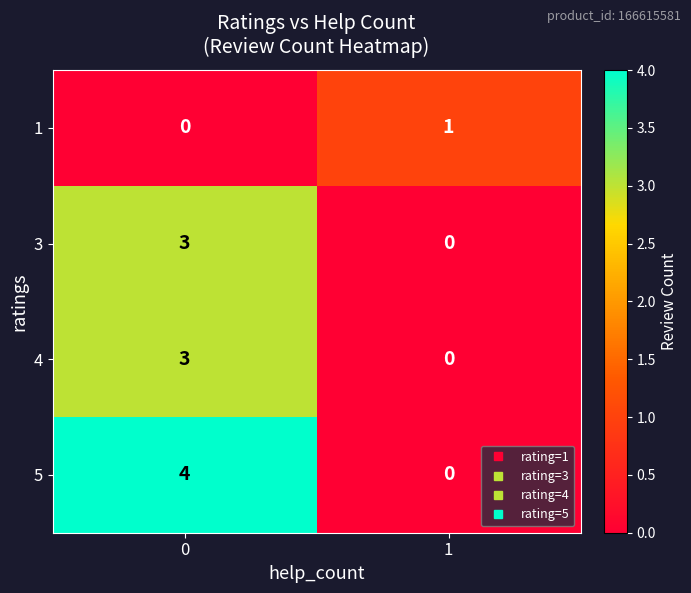

Is it true that 1 equals 1 at 1?

True